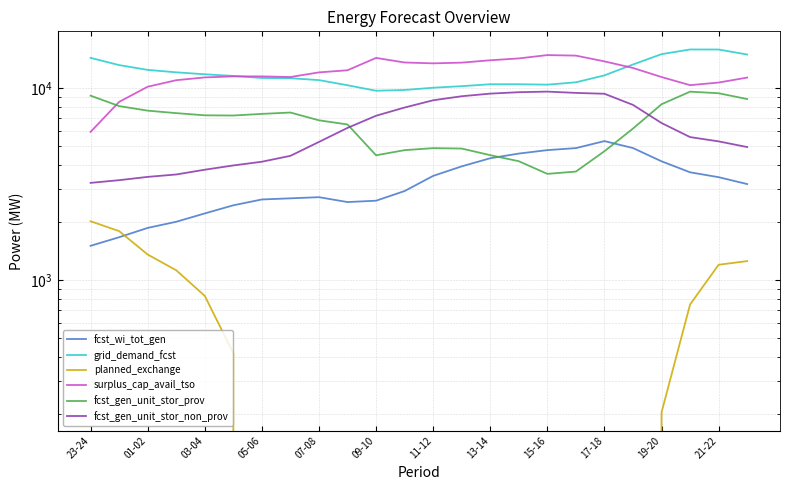

What is the total value across all series at 21-22?

45939